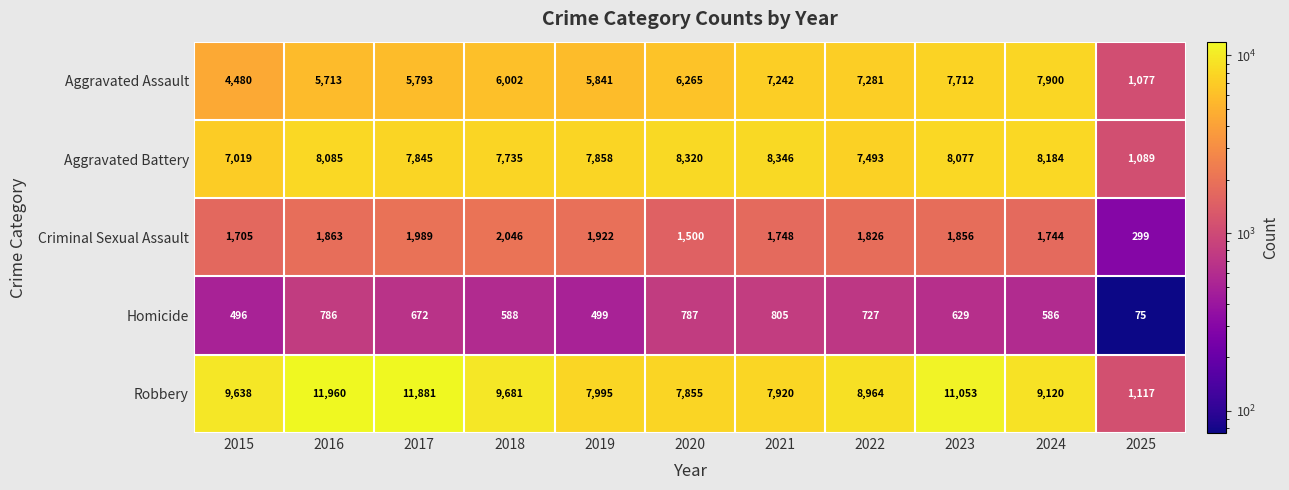

The value of Criminal Sexual Assault at 2023 is 1150. True or false?

False